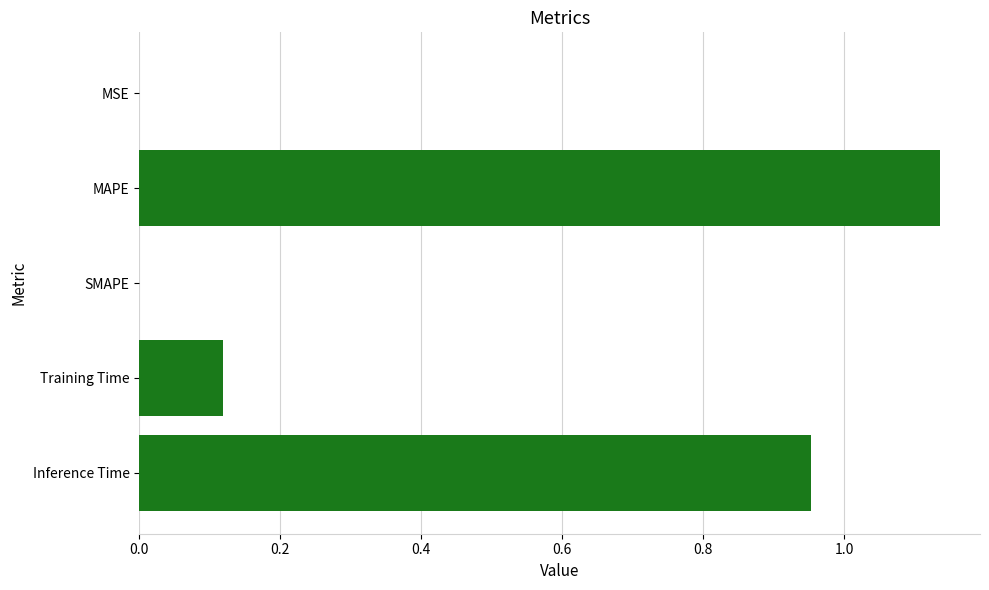

What is the sum of all values?

2.2